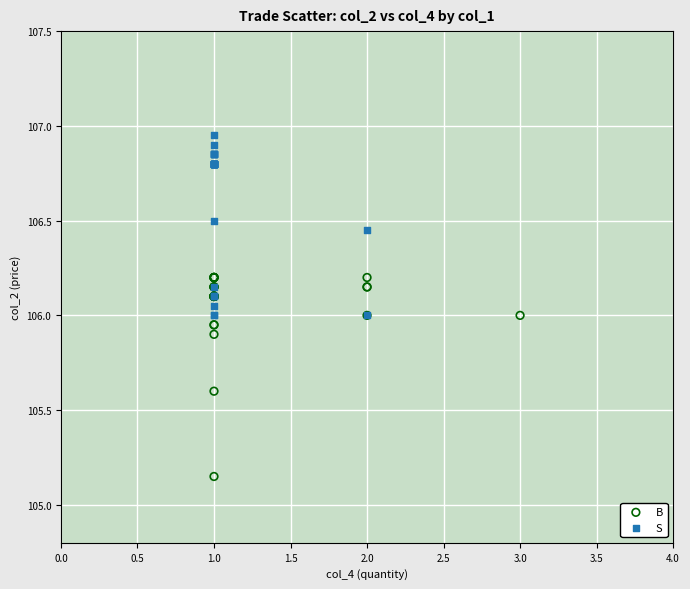

What are all the series names shown in the legend?

B, S